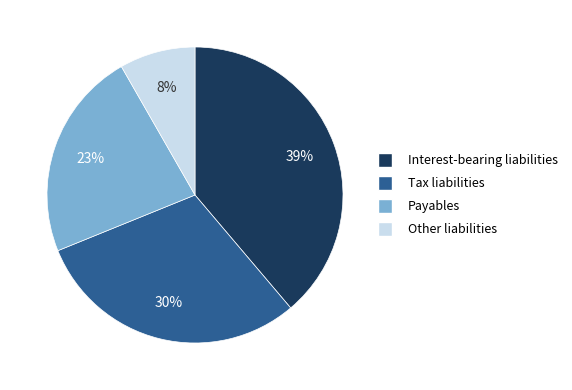

True or false: Tax liabilities accounts for 30% of the total.

True